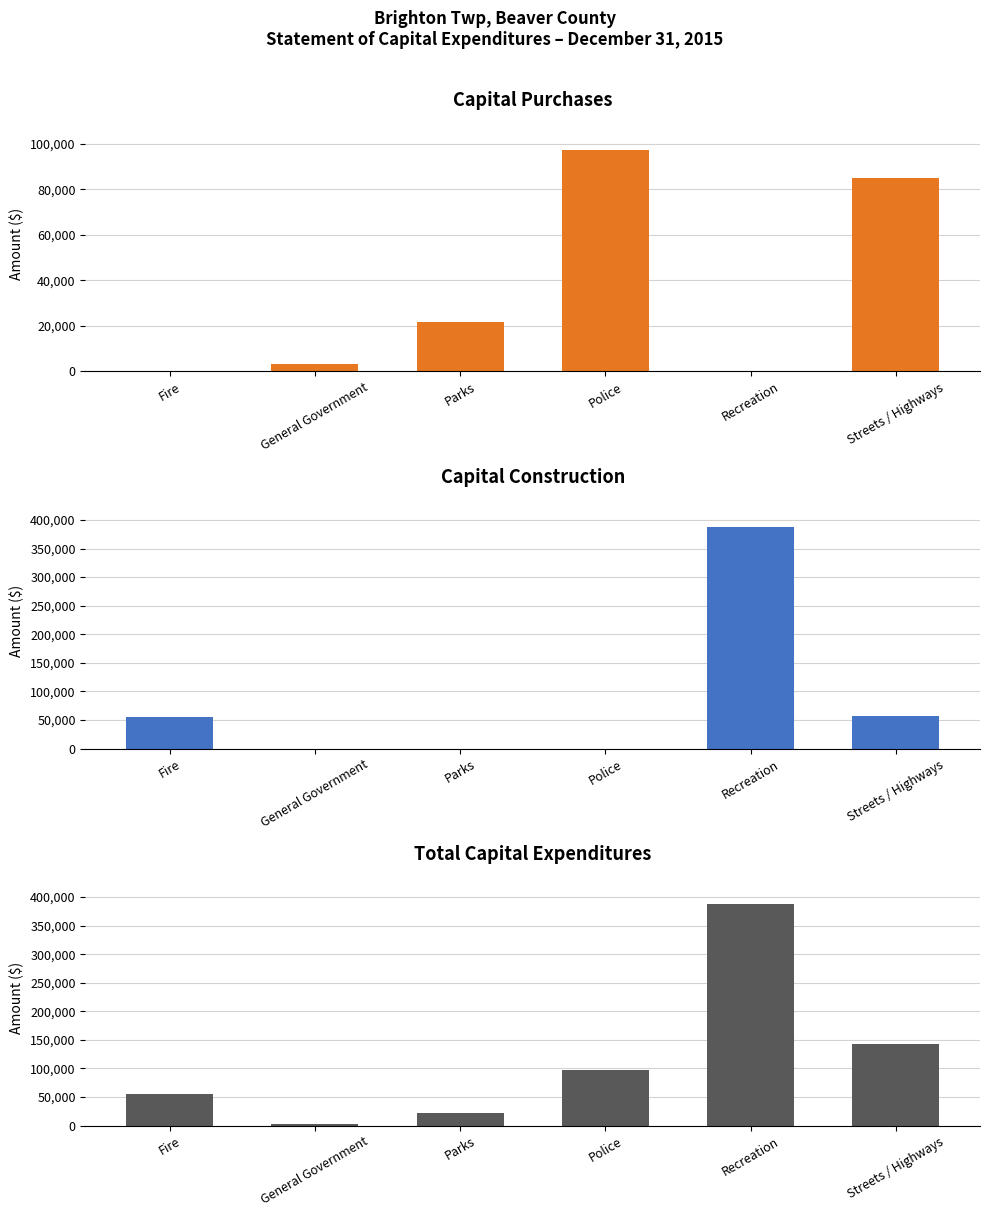

What is the difference between the maximum and minimum values in the Capital Purchases series?

97182